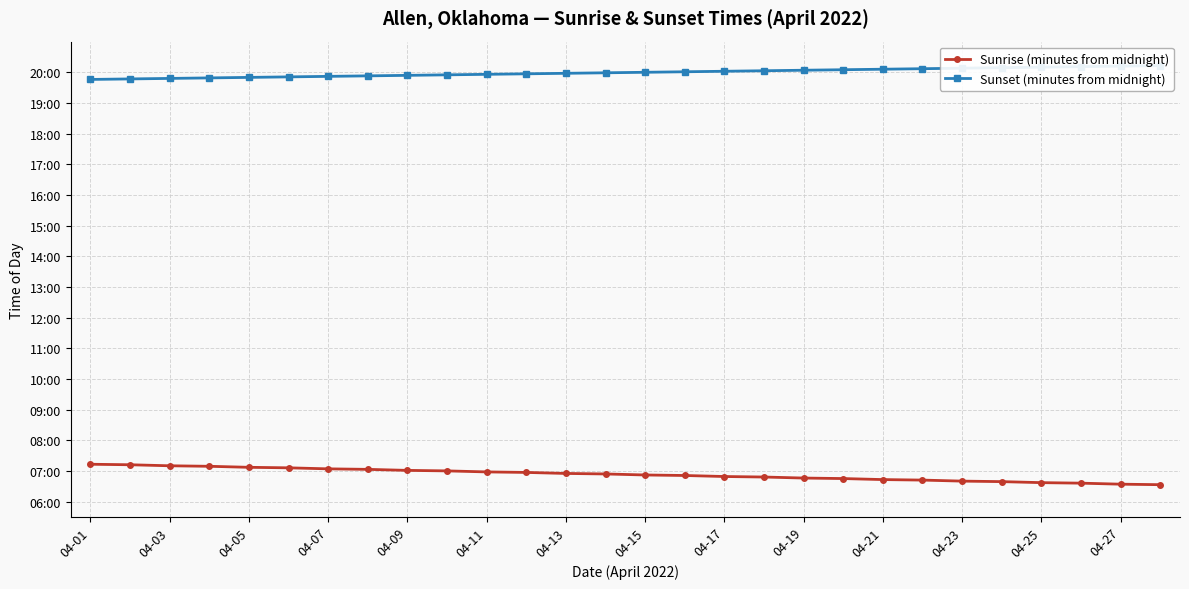

Rank the series by their maximum value, from lowest to highest.

Sunrise (minutes from midnight), Sunset (minutes from midnight)